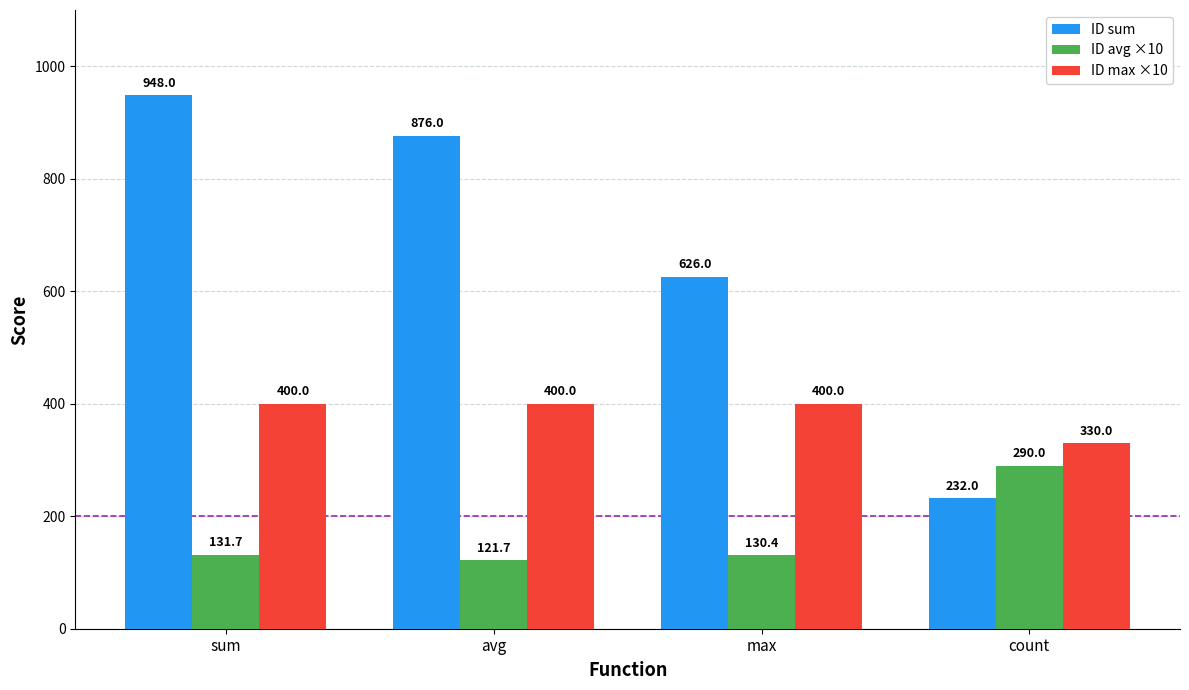

Which series has the widest spread of values?

ID sum